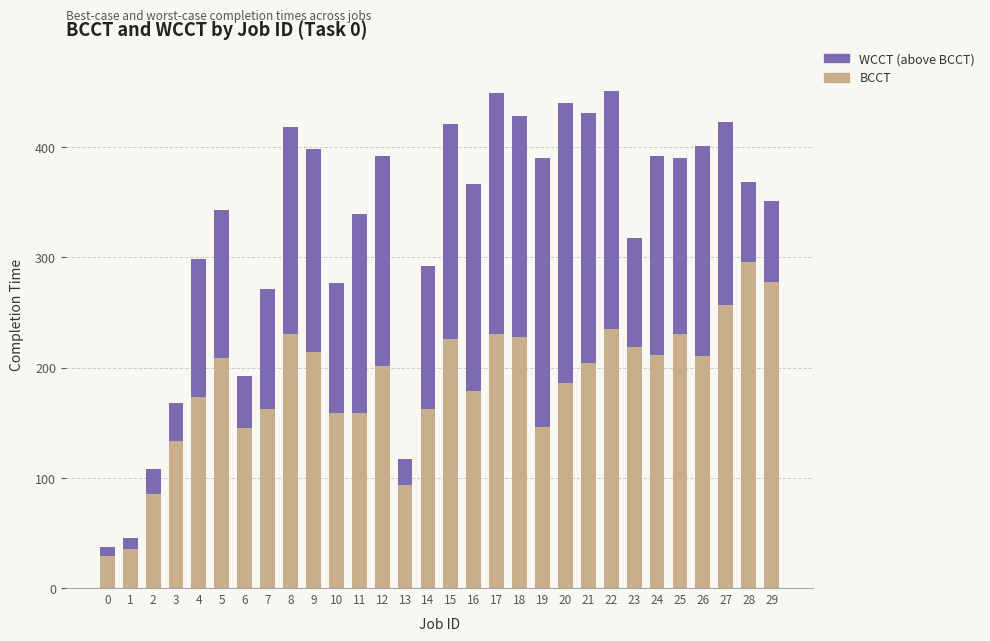

What is the difference between the maximum and minimum values in the BCCT series?

267